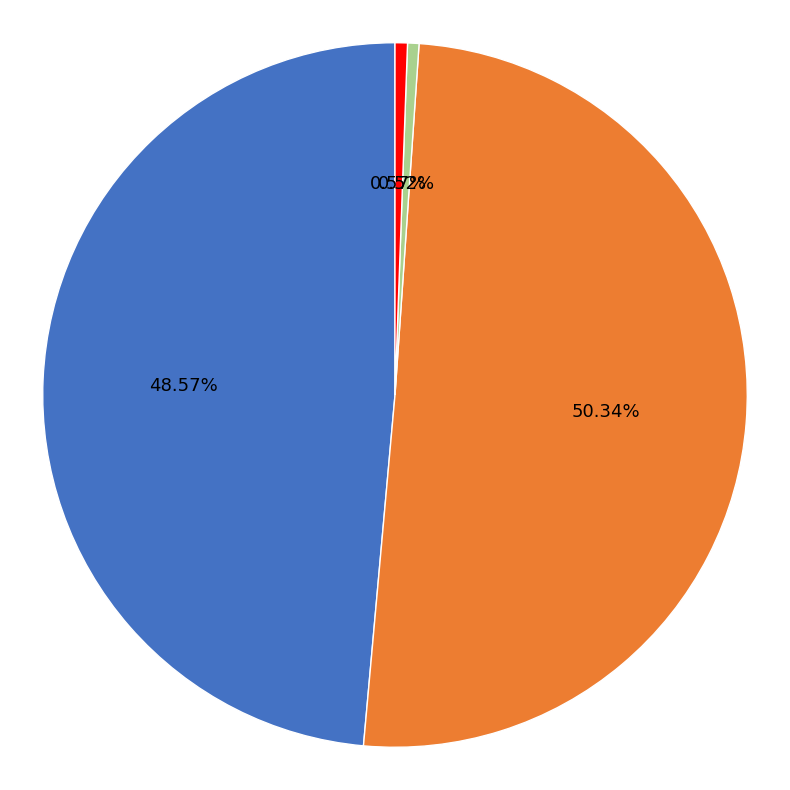

Combined, do Training Time and Inference Time account for over 50%?

No